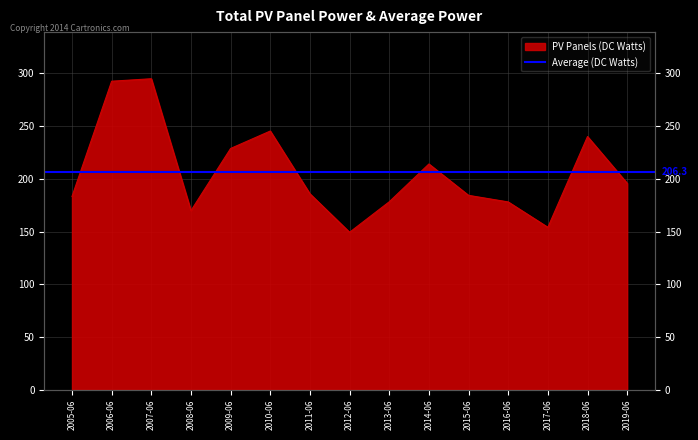

The value at 2015-06 is 91.9. True or false?

False